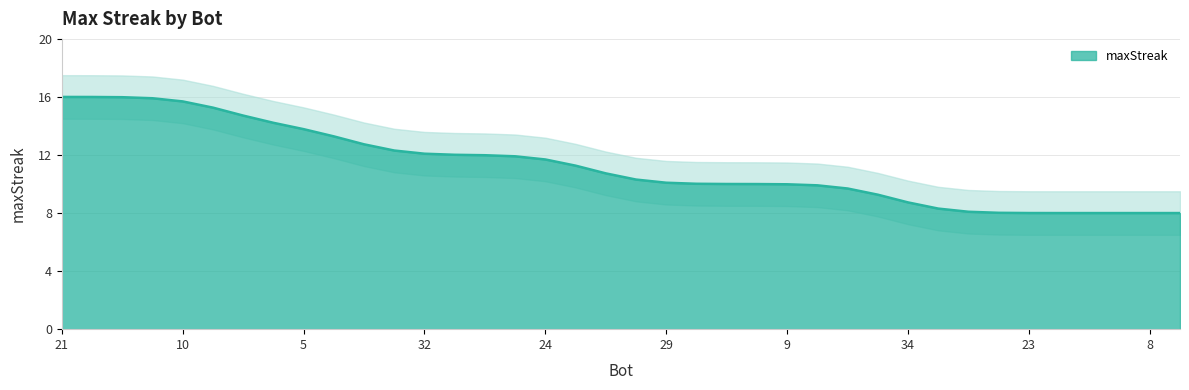

Reading right to left, list all the values displayed in this chart.

8.0	8.0	8.0	8.0	8.0	8.0	8.0	8.1	8.3	8.7	9.3	9.7	9.9	10.0	10.0	10.0	10.0	10.1	10.3	10.7	11.3	11.7	11.9	12.0	12.0	12.1	12.3	12.7	13.3	13.8	14.2	14.7	15.3	15.7	15.9	16.0	16.0	16.0